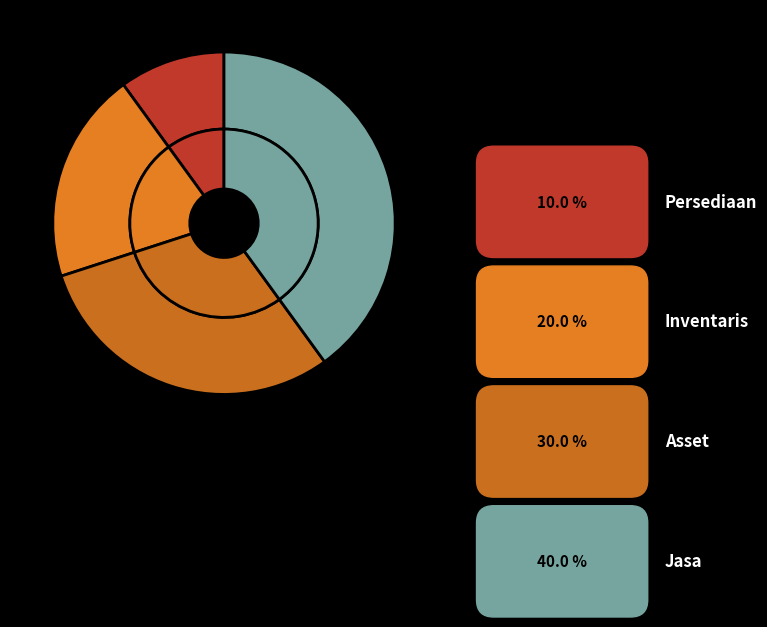

How many slices are in this pie chart?

4